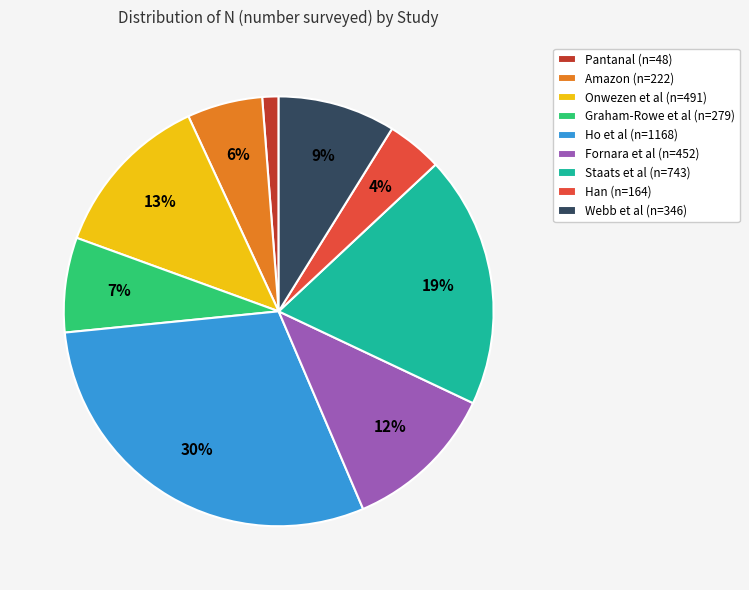

What is the smallest slice in the pie chart?

Pantanal (n=48)